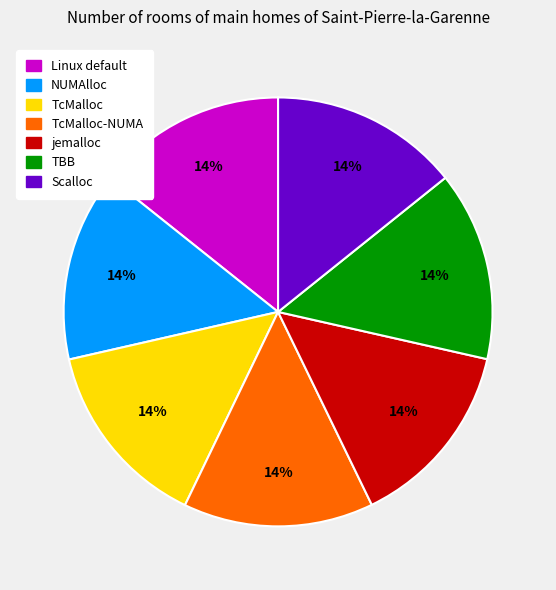

Is there a majority slice in this chart?

No